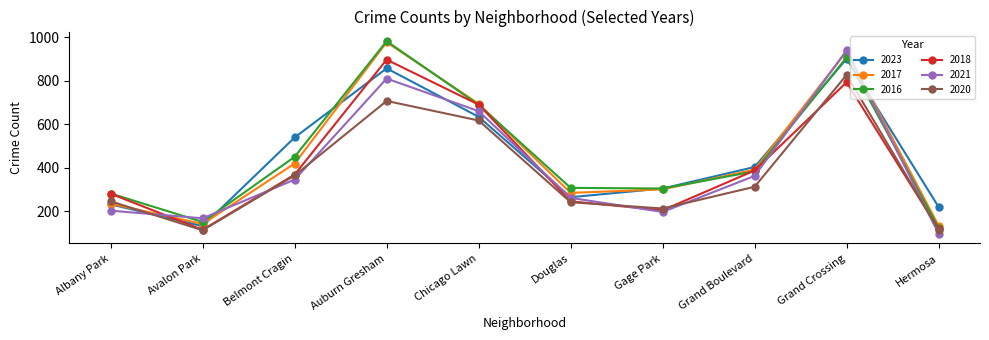

The 2021 series shows 363 at Grand Boulevard. True or false?

True